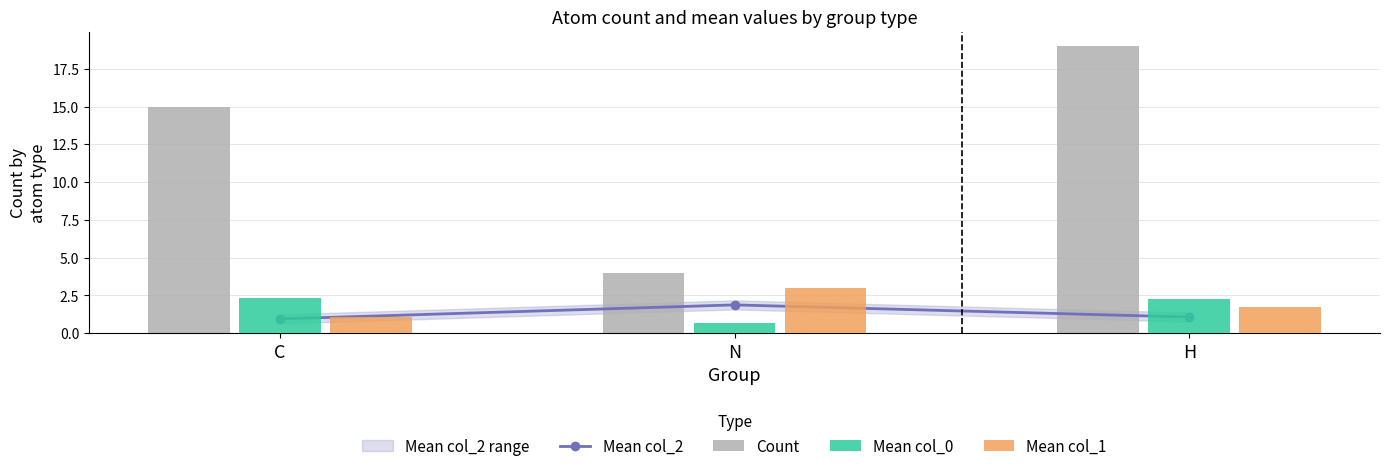

List the series in order of their peak value, lowest first.

Mean col_2, Mean col_0, Mean col_1, Count